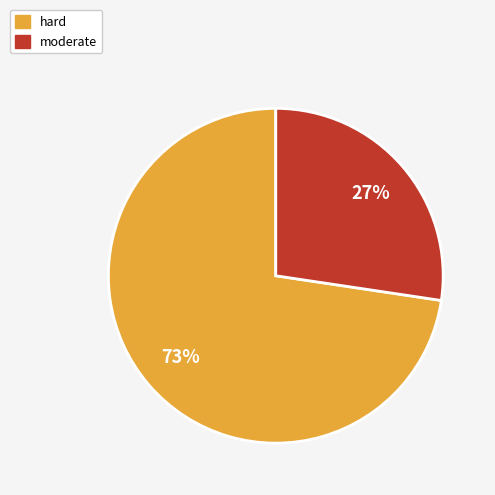

Do moderate and hard together represent more than half of the pie?

Yes